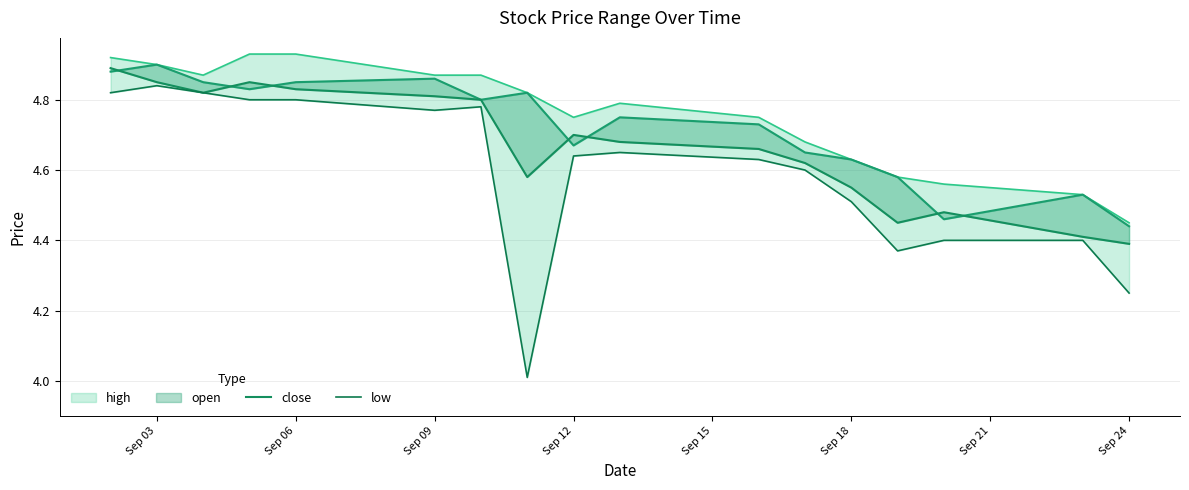

What is the difference between the maximum and minimum values in the high series?

0.5